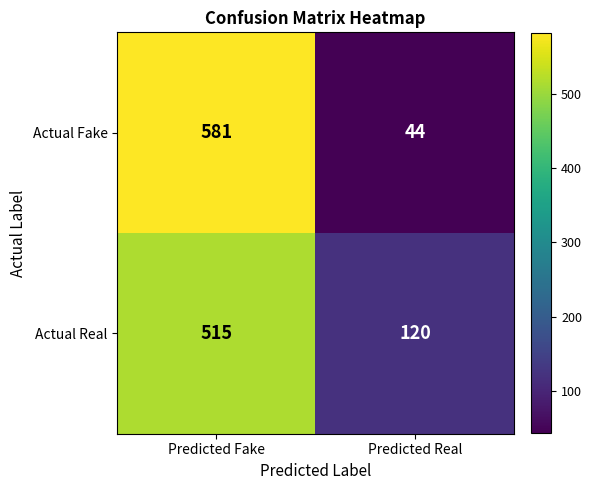

List the series in order of their peak value, highest first.

Actual Fake, Actual Real